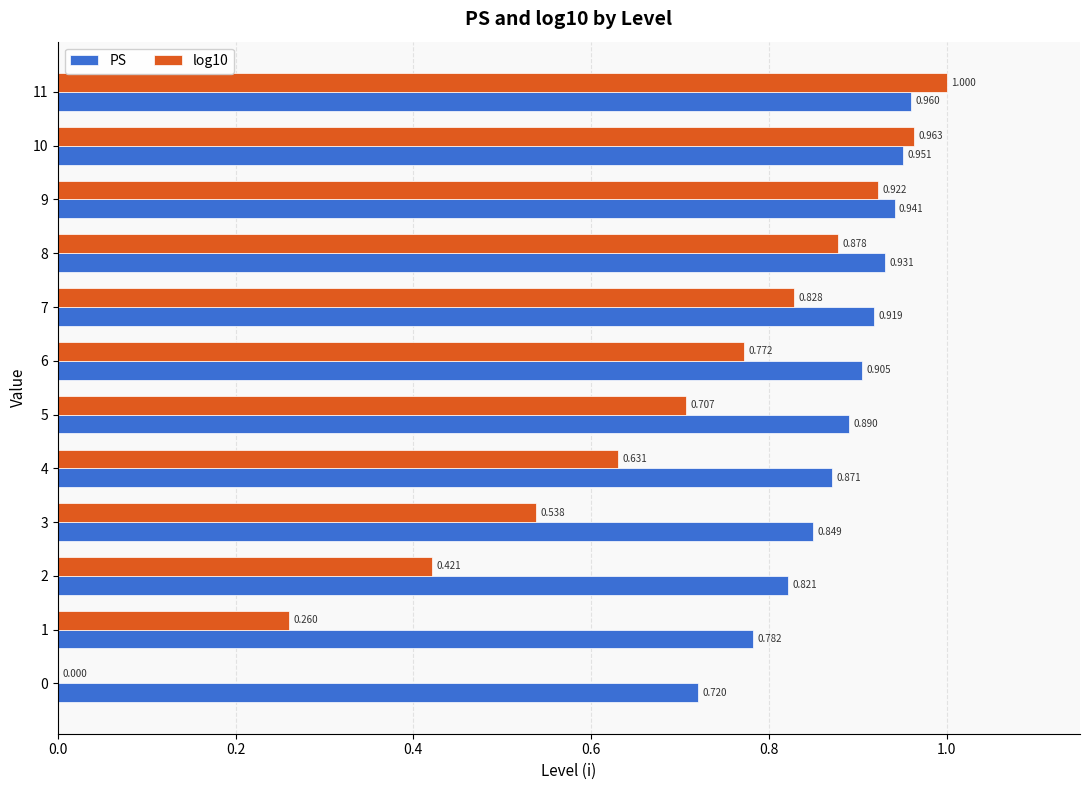

Is the value of log10 at 8 greater than the value of PS at 10?

No